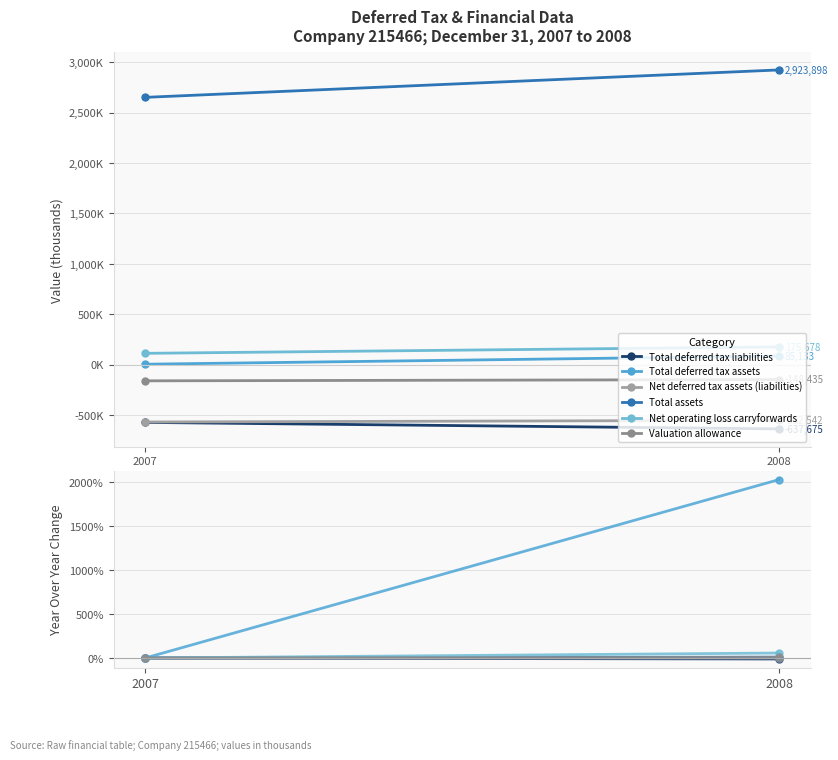

Which series has the largest total across all categories?

Total deferred tax assets